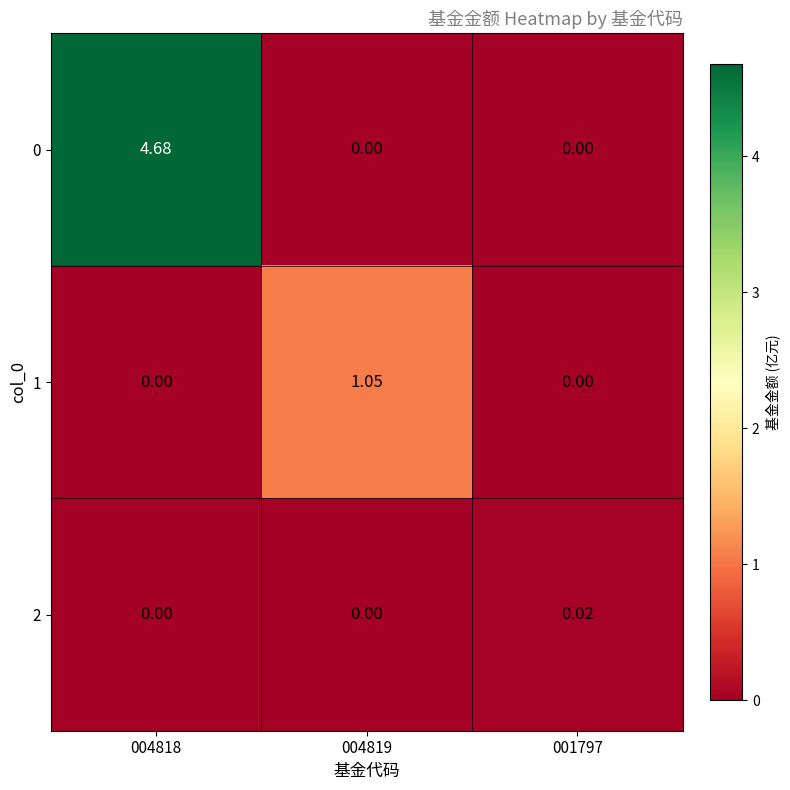

Reading left to right, transcribe all the data shown in this chart.

0: 004818=4.7	004819=0.0	001797=0.0
1: 004818=0.0	004819=1.1	001797=0.0
2: 004818=0.0	004819=0.0	001797=0.0